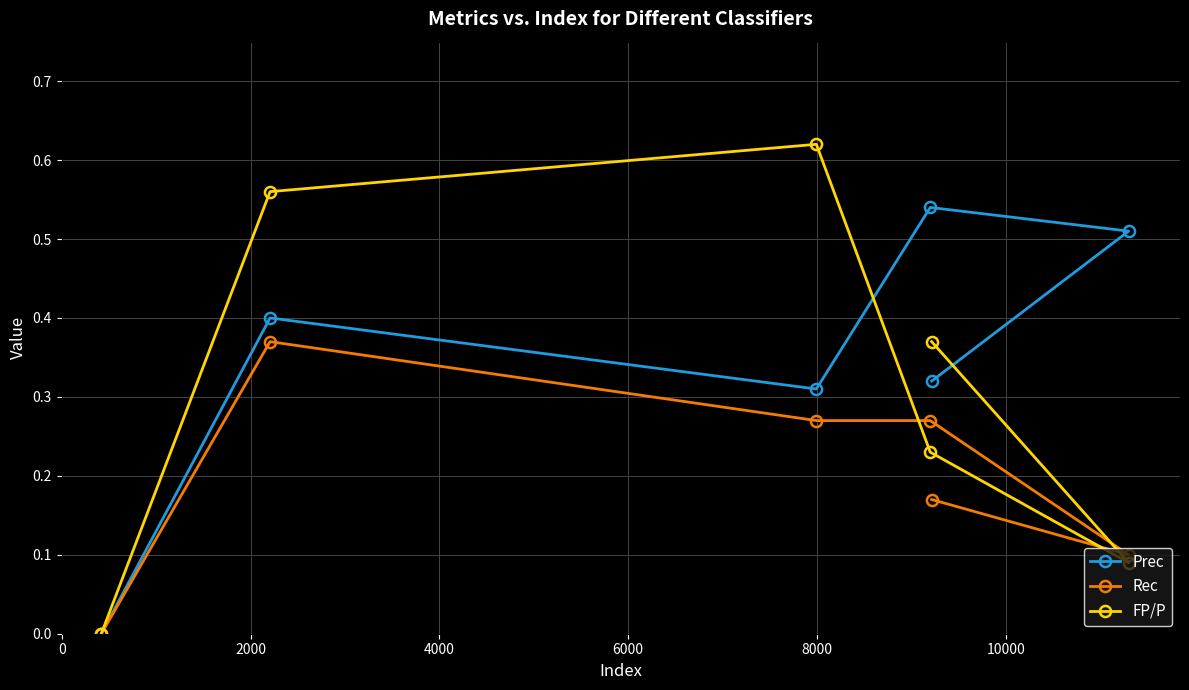

In FP/P, how many points are lower than both neighbors (excluding endpoints)?

1